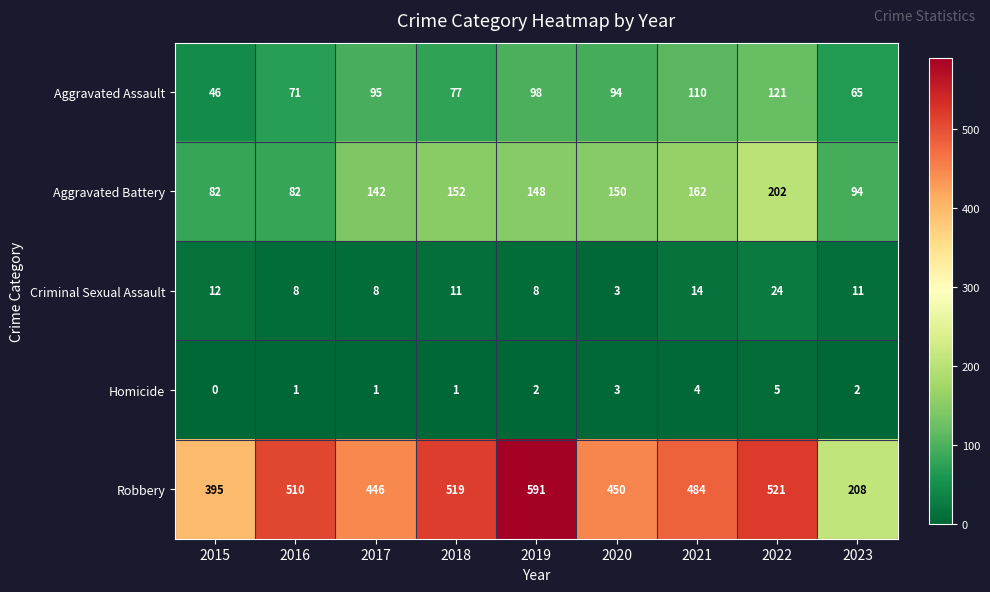

How many data points does each series have?

9